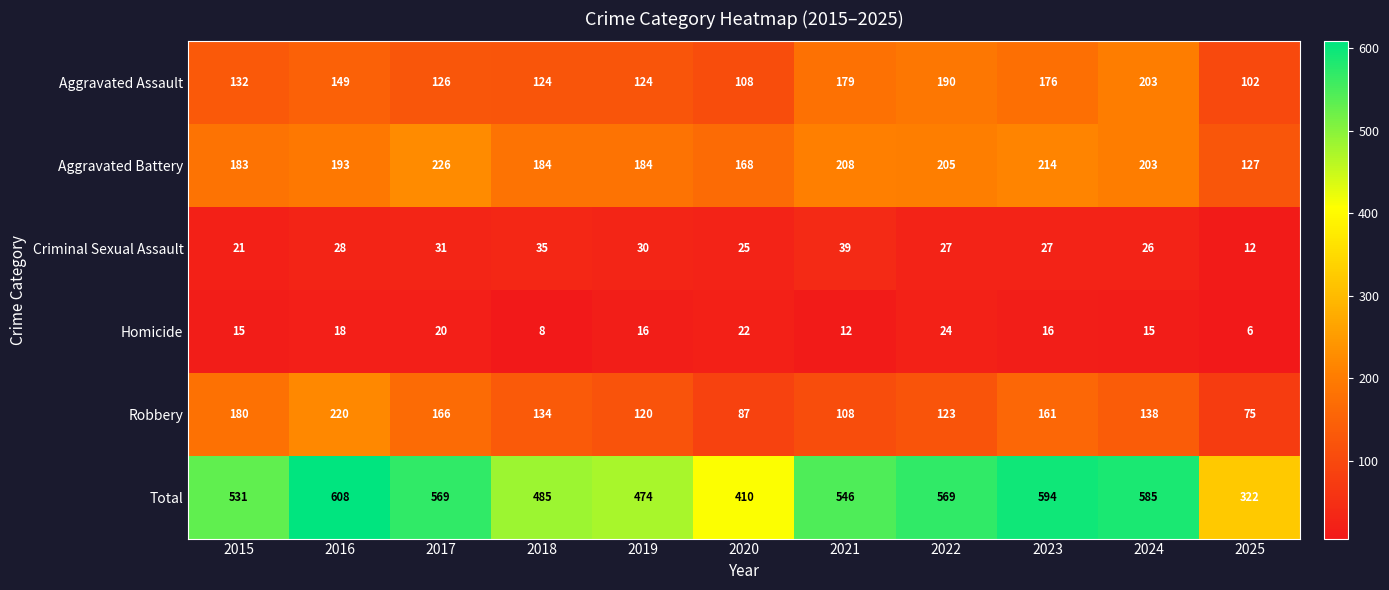

What is the difference between the highest and lowest values at 2017?

549